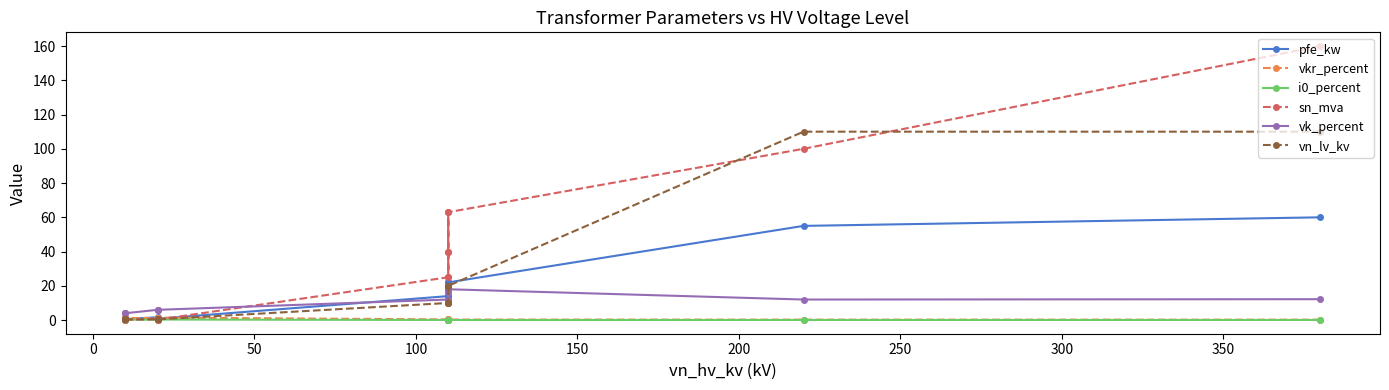

Does the chart display data point markers on the line(s)?

Yes